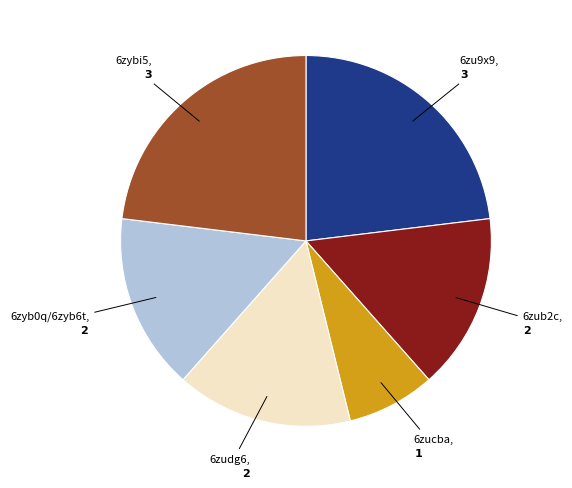

Is there any slice that represents more than half of the pie?

No